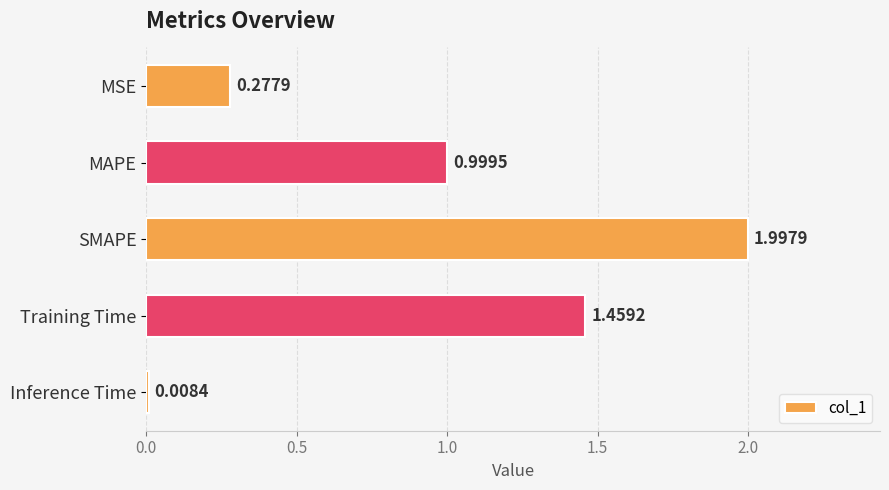

List the labels in order of value, smallest first.

Inference Time, MSE, MAPE, Training Time, SMAPE